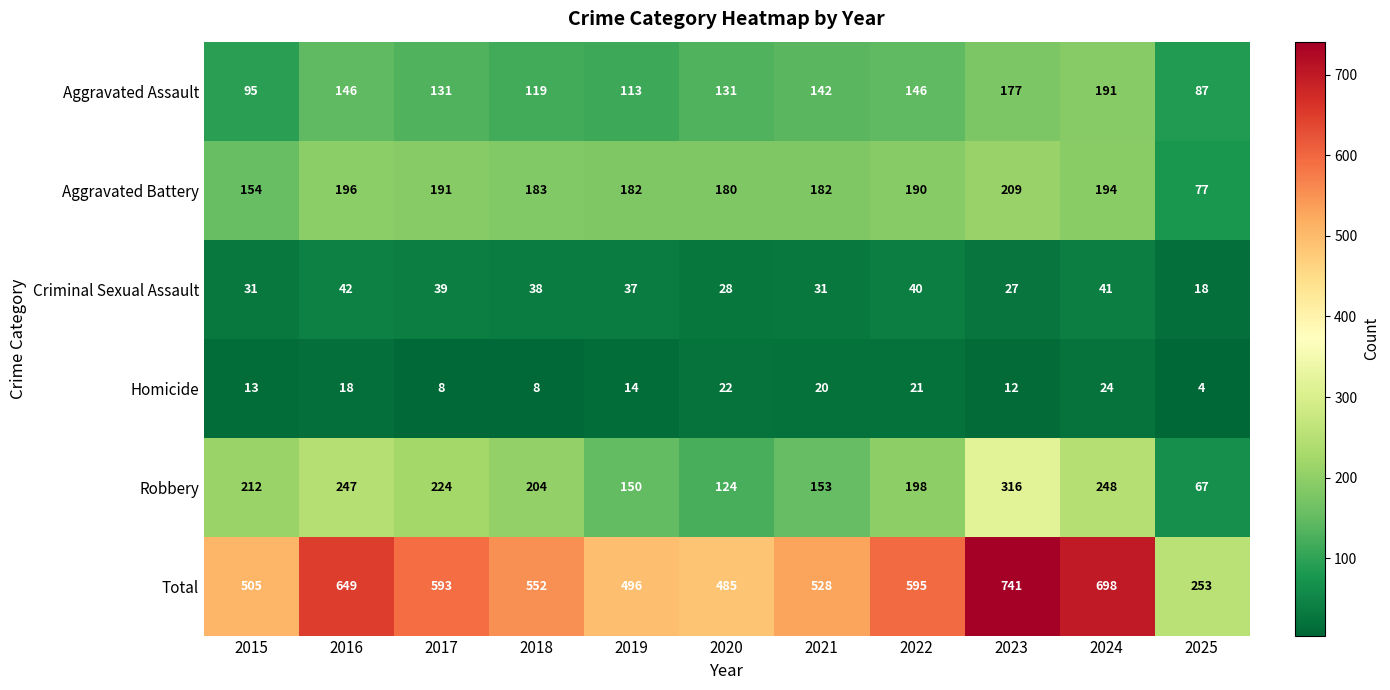

Is it true that Aggravated Battery equals 103 at 2025?

False